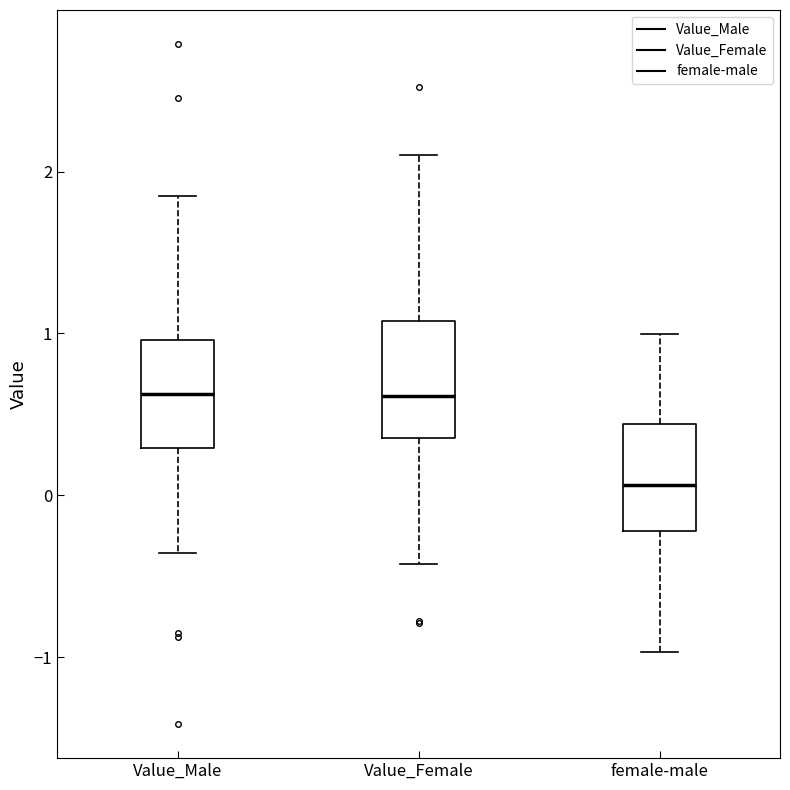

Where does the upper whisker of the box for Value_Male end on the y-axis? The values are not printed on the chart, so give them approximately, as read against the axis.

1.8